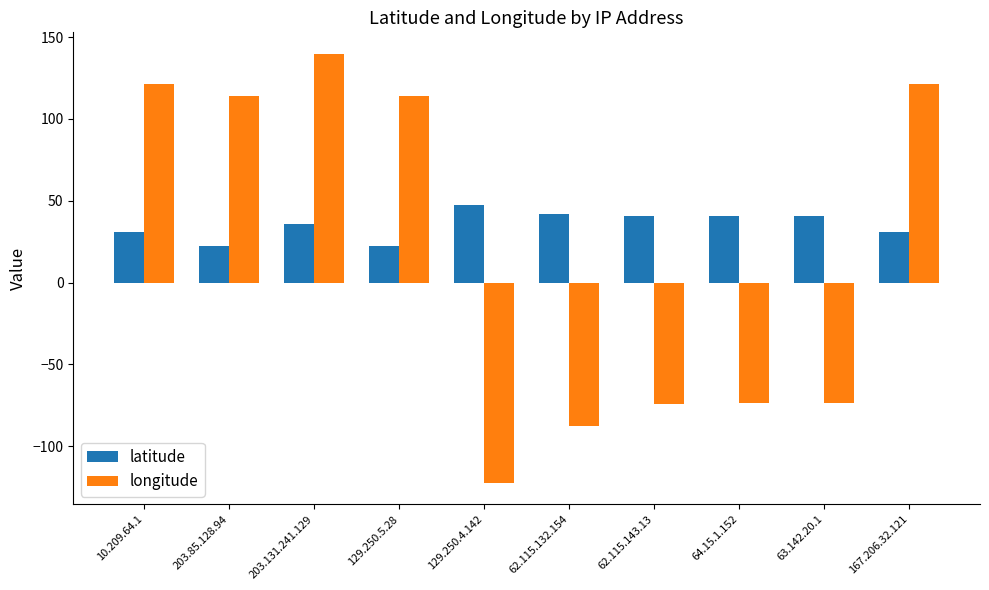

At which label does longitude reach its peak?

203.131.241.129